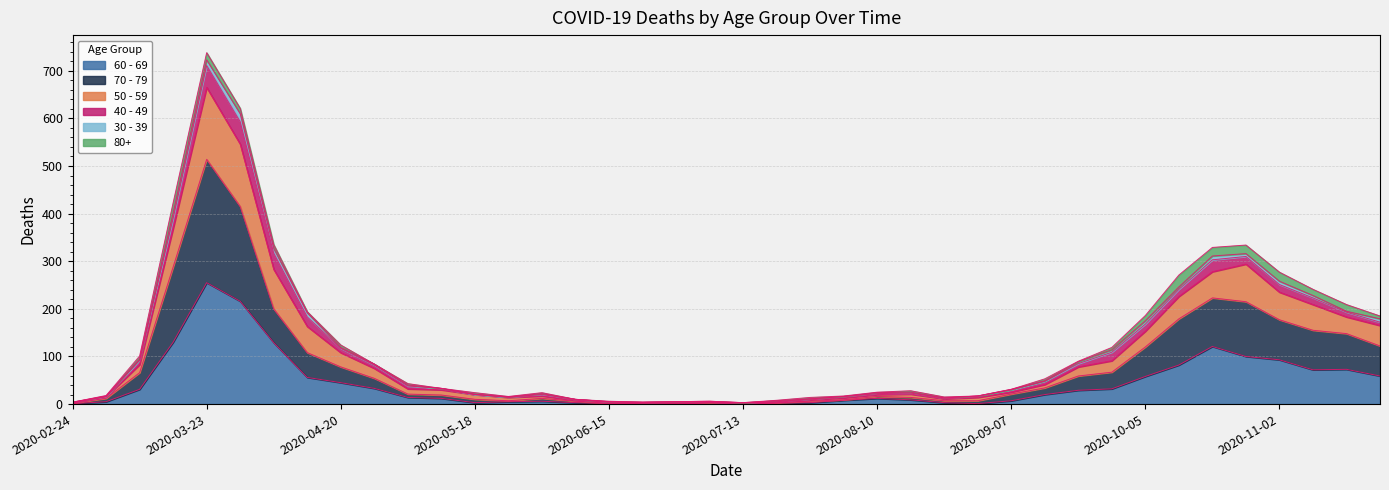

Does the chart display data point markers on the line(s)?

No